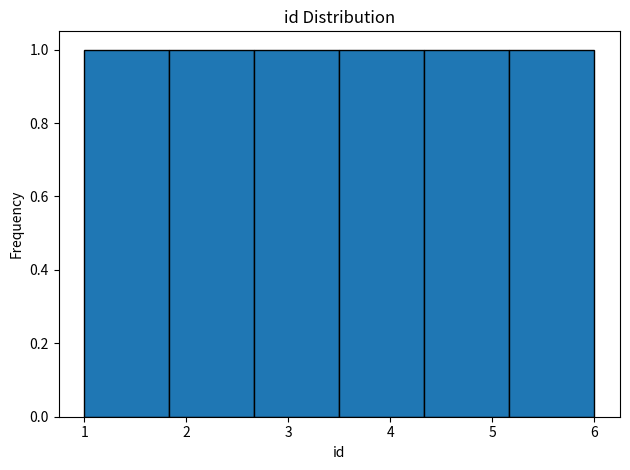

Reading left to right, list every bar in this chart as the range it spans on the x-axis followed by its height. Neither the bar edges nor the heights are printed on the chart, so give them approximately, as read against the axes.

1.0 to 1.8: 1
1.8 to 2.7: 1
2.7 to 3.5: 1
3.5 to 4.3: 1
4.3 to 5.2: 1
5.2 to 6.0: 1